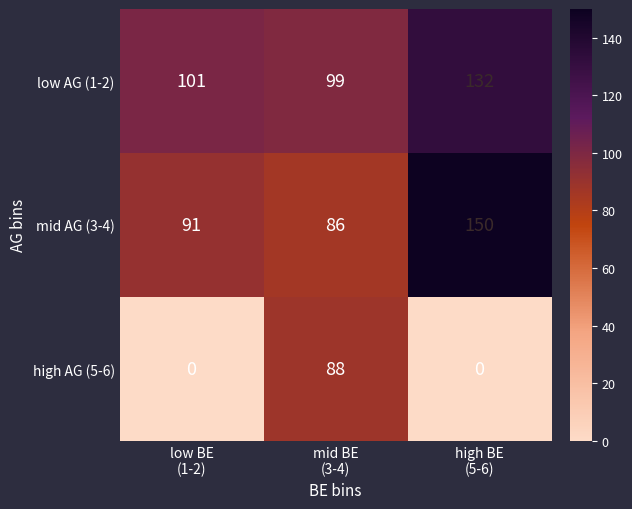

How many categories are shown in the chart?

3